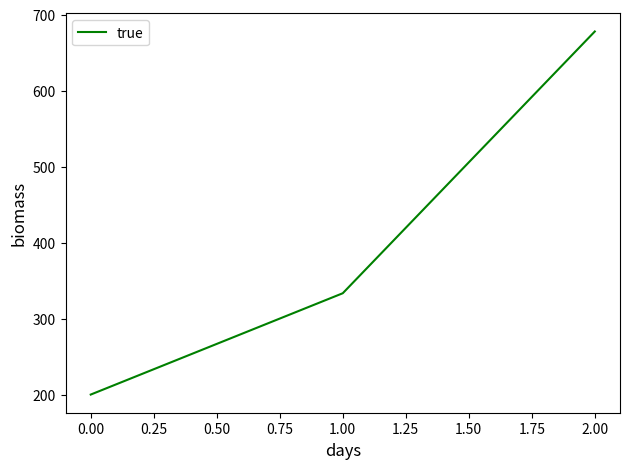

What is the minimum value shown in the chart?

200.0